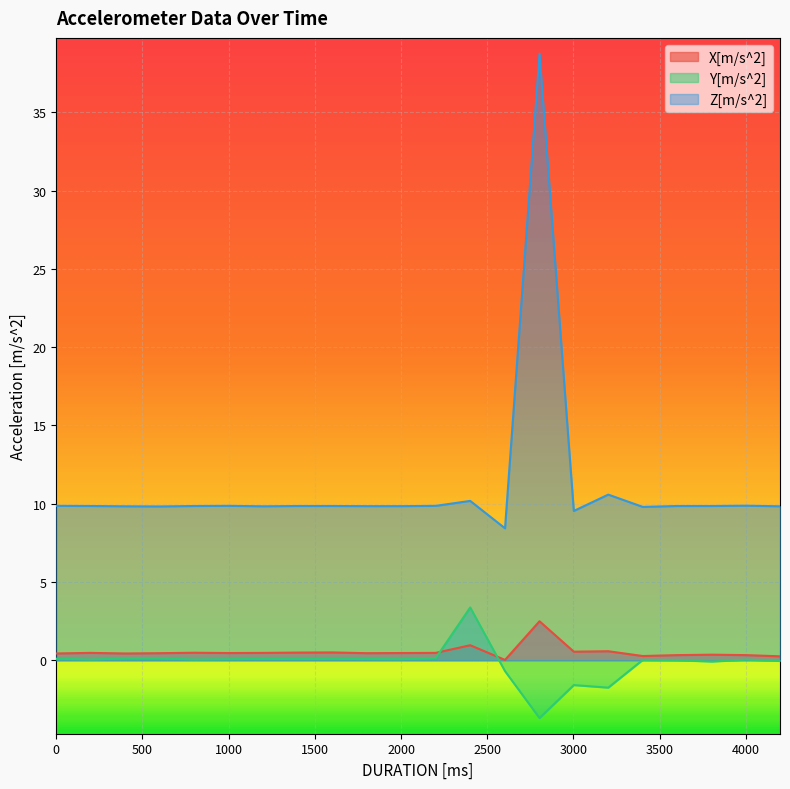

At which category does Y[m/s^2] reach its first local peak?

1203